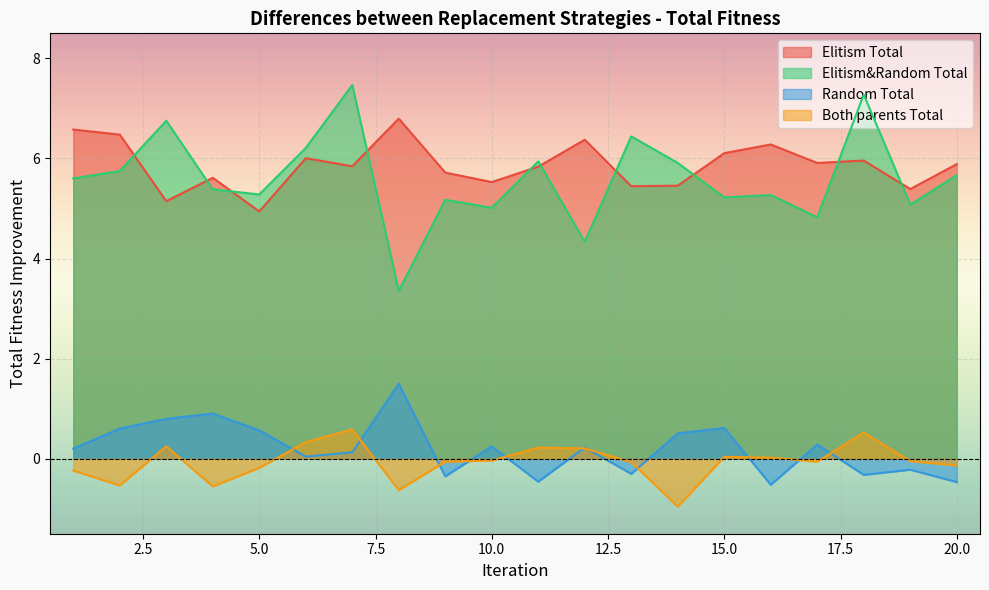

Which label corresponds to the smallest value in the chart?

14